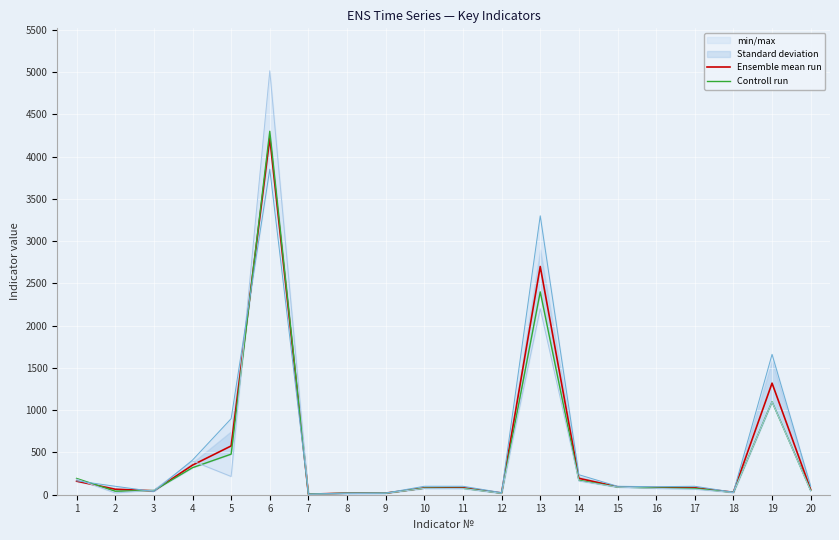

How many values in the Controll run series are below 77?

10